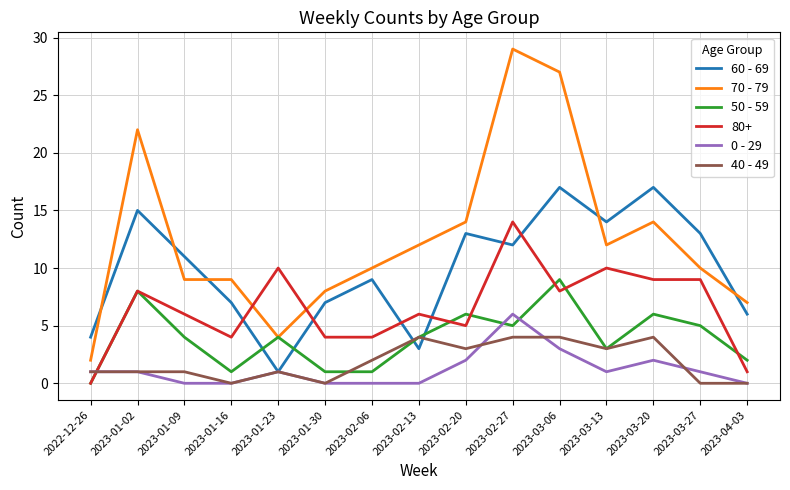

What is the highest value of the 70 - 79 series?

29